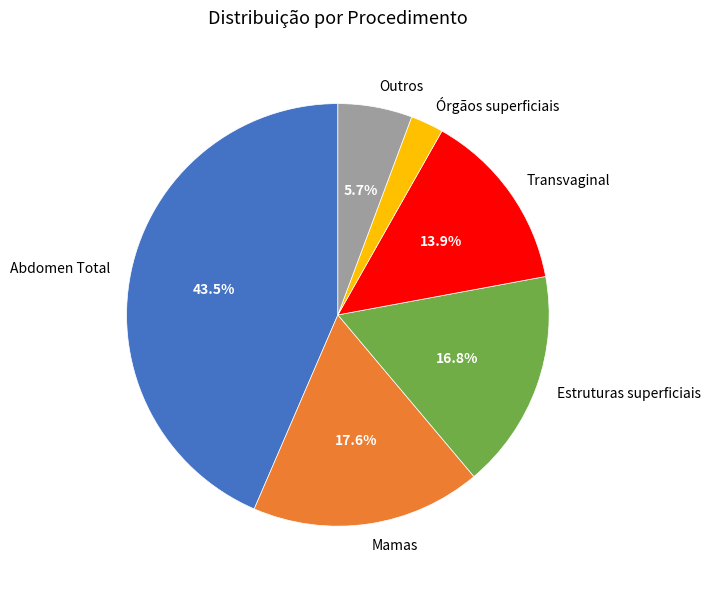

Combined, do Transvaginal and Estruturas superficiais account for over 50%?

No